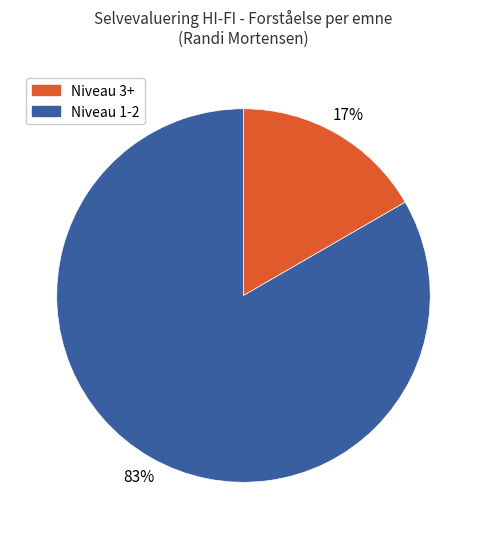

To the nearest percent, what is the average slice percentage?

50%